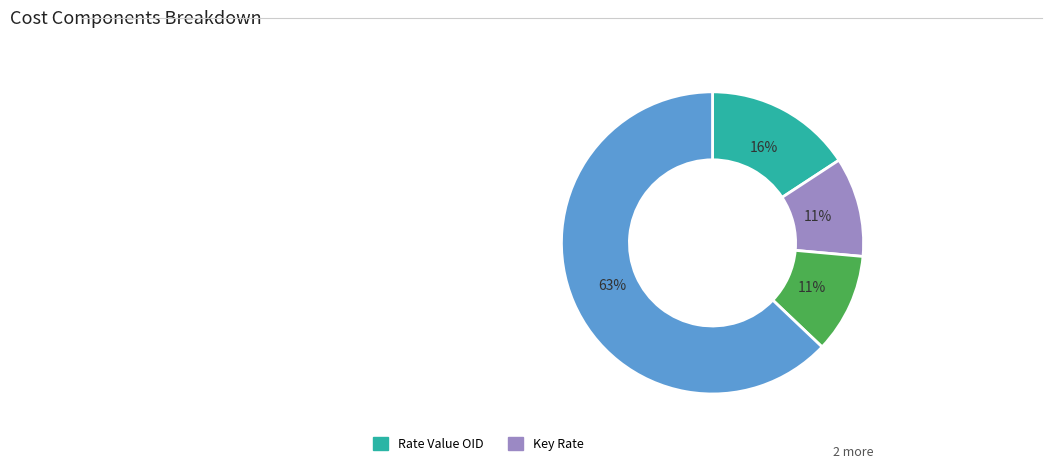

Is there a majority slice in this chart?

Yes